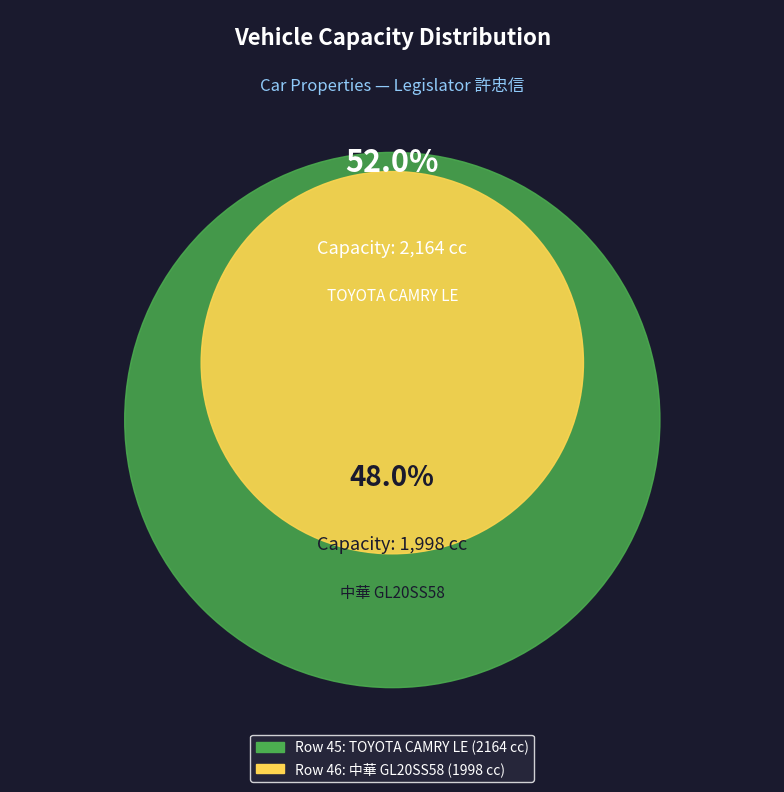

To the nearest percent, what is the combined percentage of 45 and 46?

100%